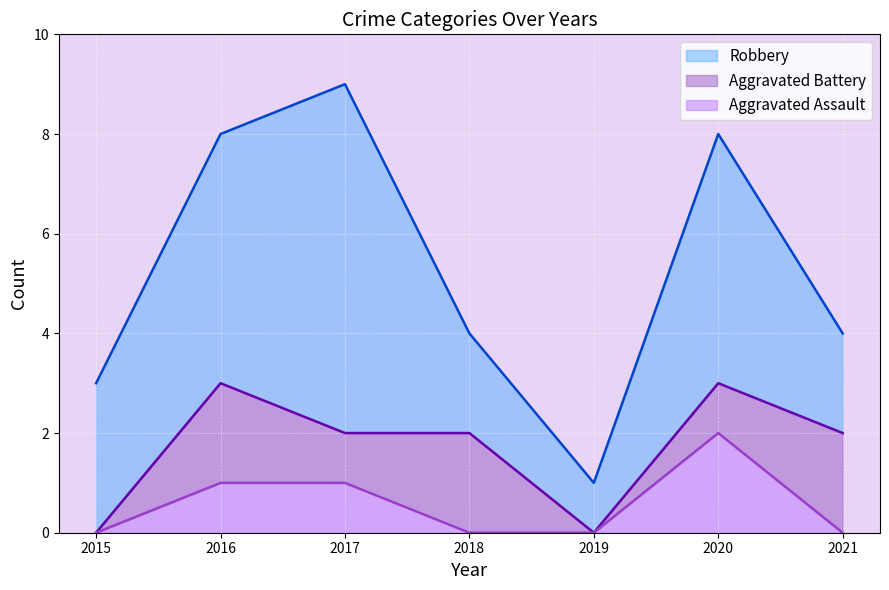

What is the sum of the Robbery values at 2020 and 2019?

6